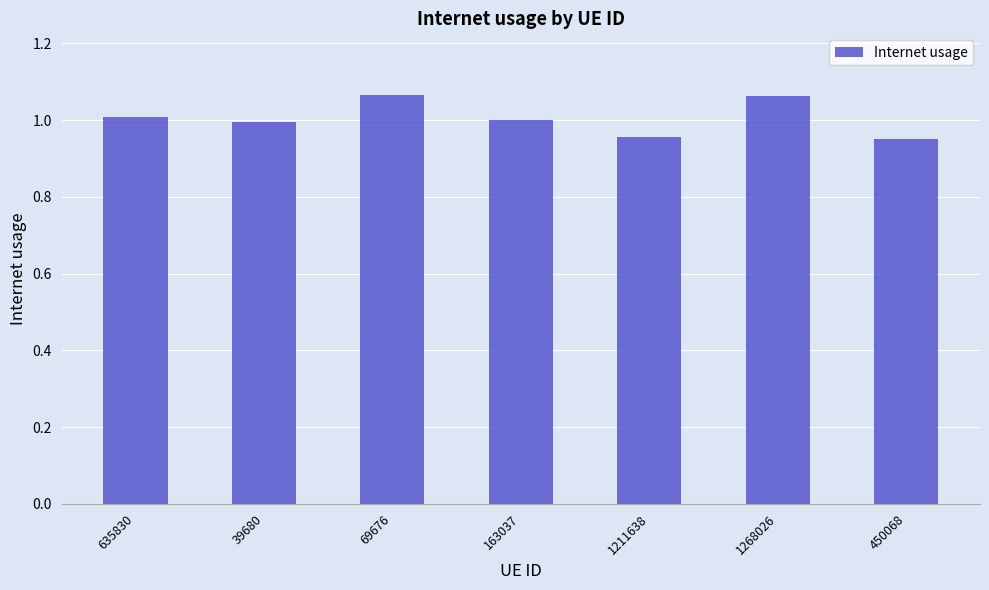

The chart shows a value of 1.0 at 450068. True or false?

True